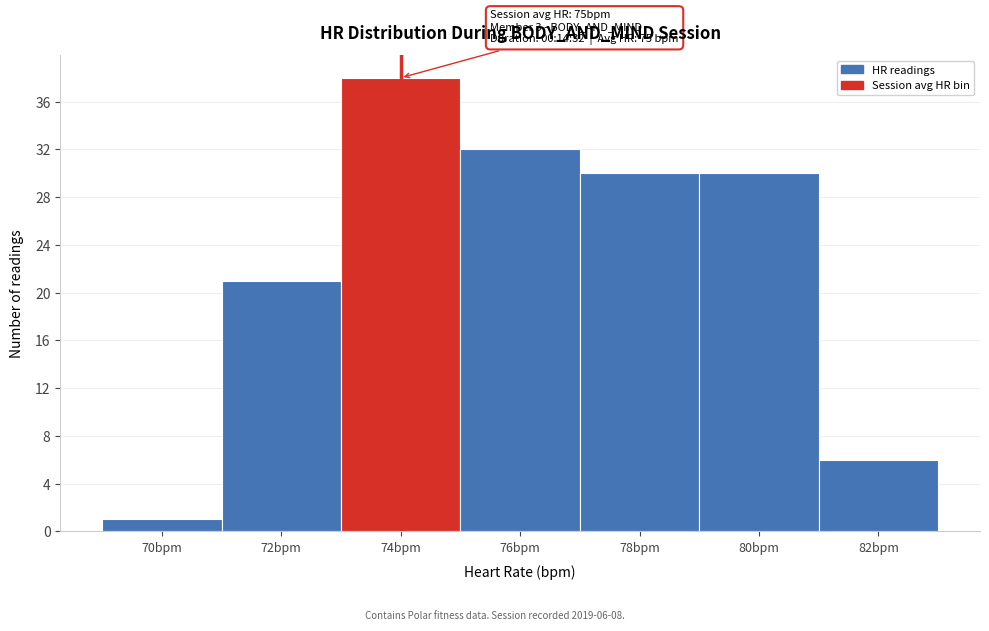

Reading right to left, what are all the values shown in this chart?

6	30	30	32	38	21	1